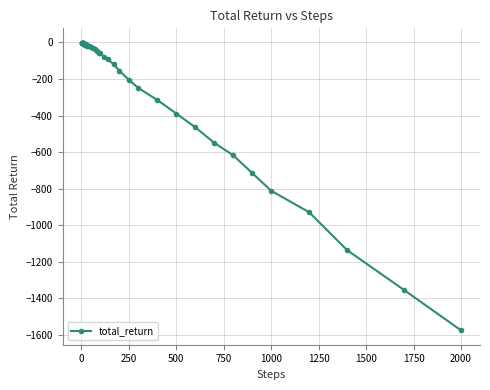

What is the average value?

-253.6